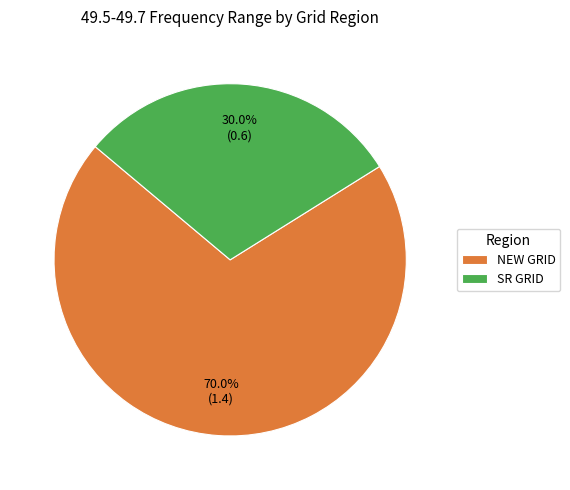

Does any single category account for the majority?

Yes